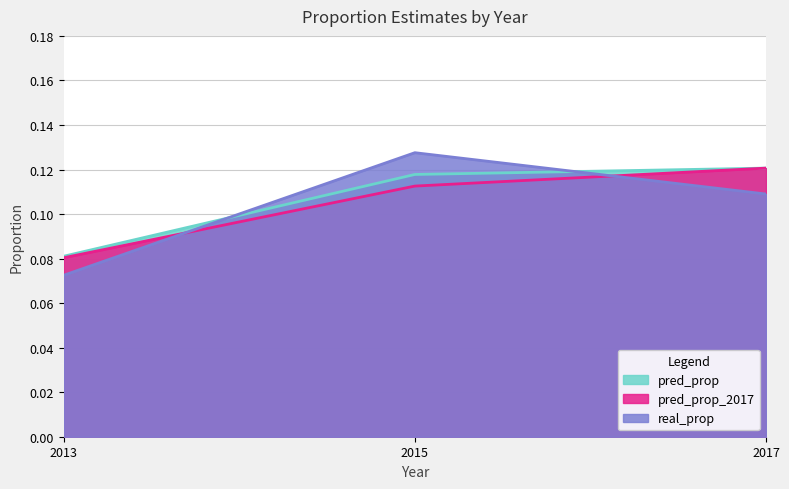

Which category has the lowest value in the pred_prop series?

2013